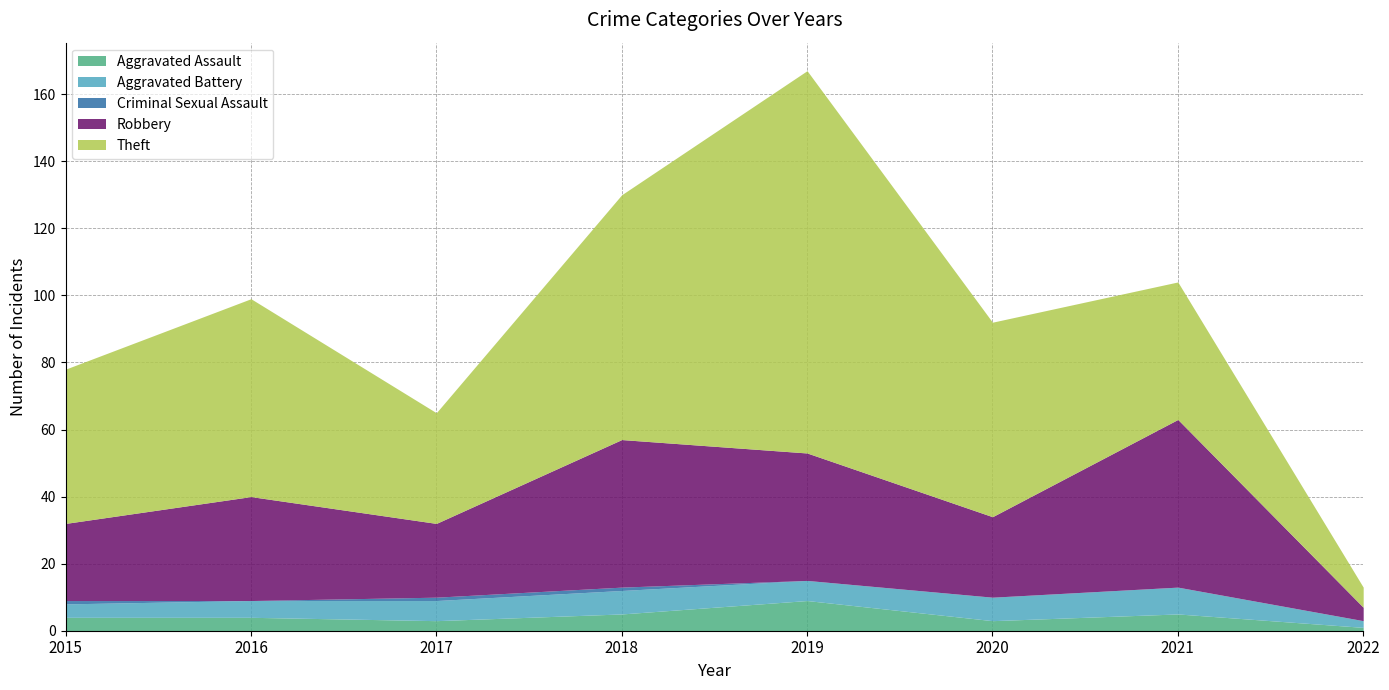

Count the number of data series in this chart.

5